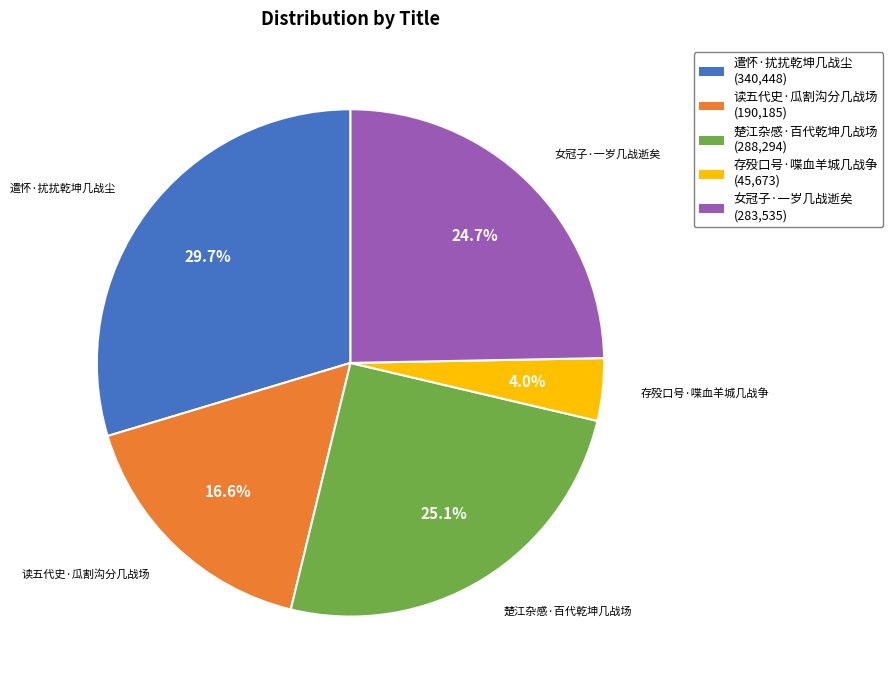

True or false: 遣怀·扰扰乾坤几战尘 accounts for 30% of the total.

True